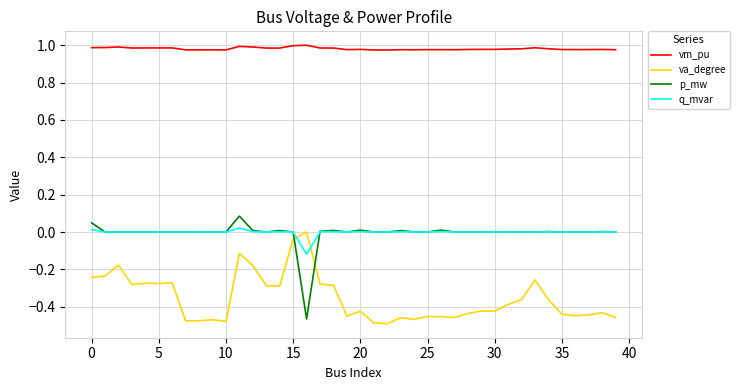

Count the number of categories in the chart.

40